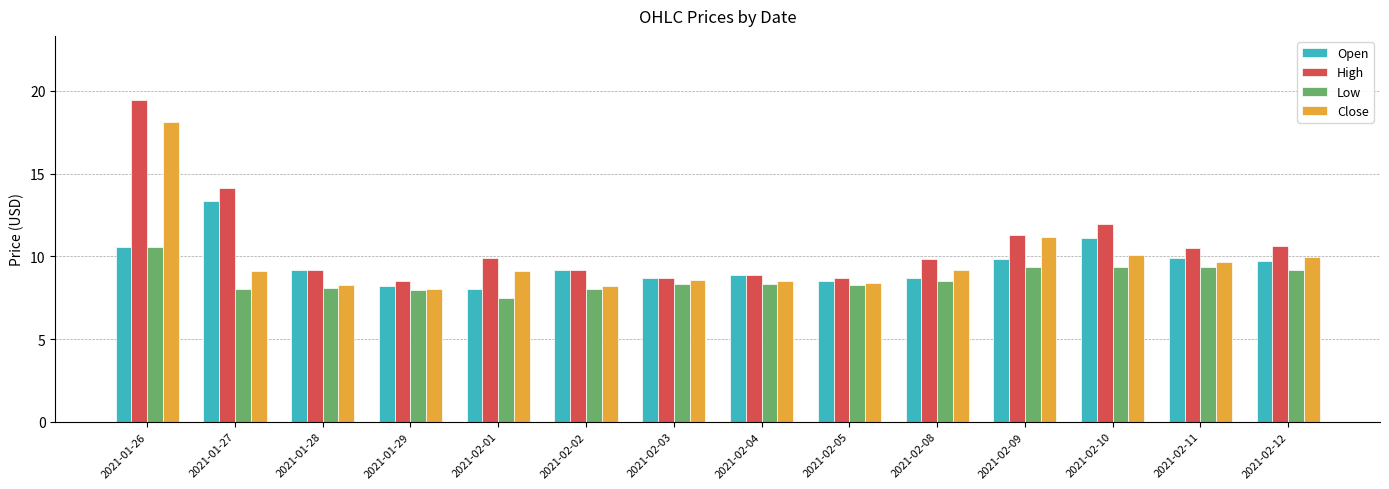

At how many categories does at least one series exceed 9?

10